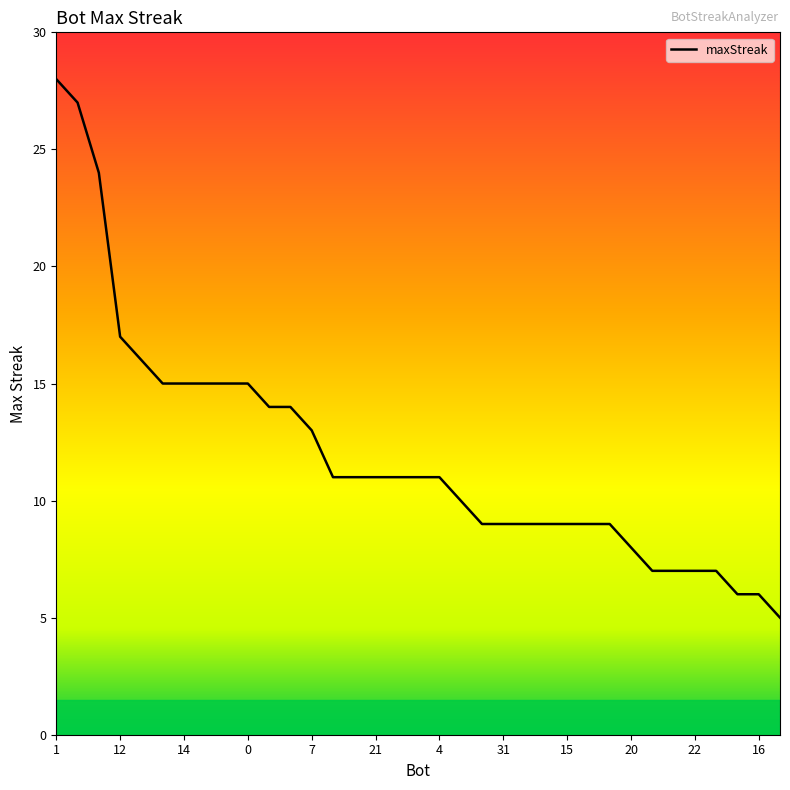

What is the maximum value shown in the chart?

28